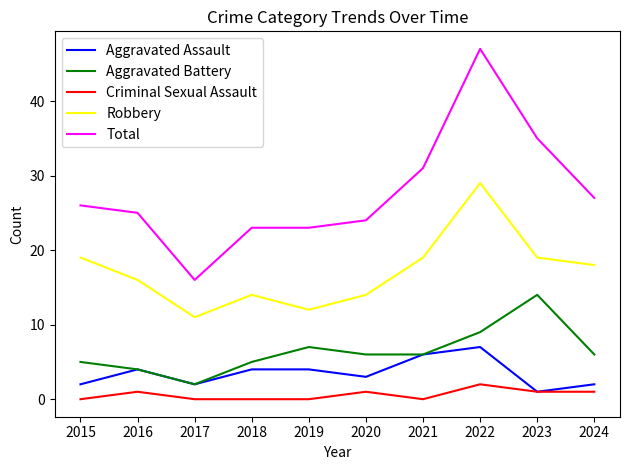

Which category has the highest value in the Robbery series?

2022